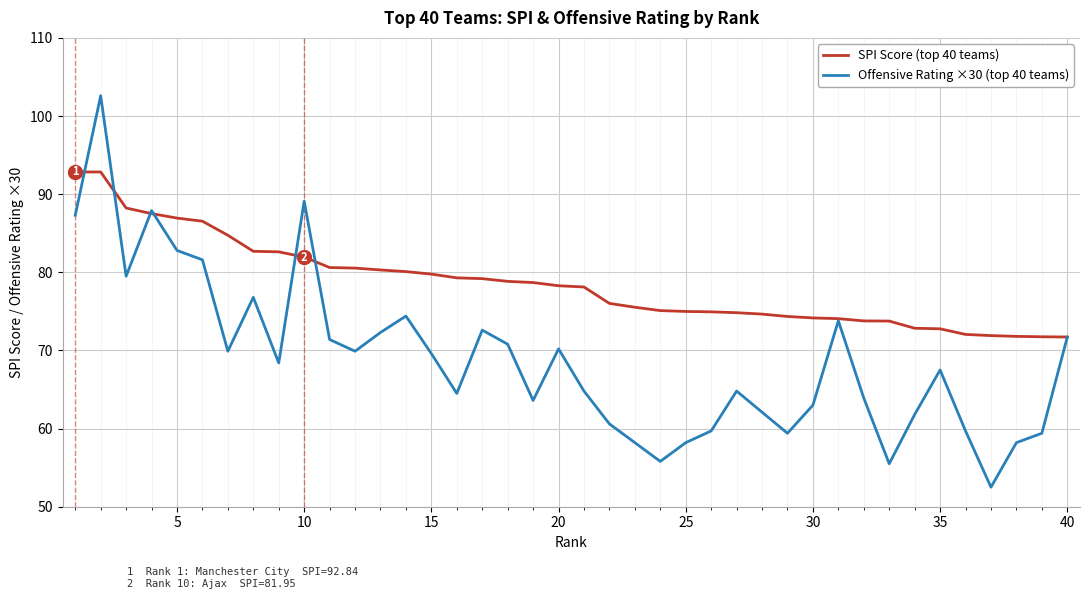

Which series has the largest total across all categories?

SPI Score (top 40 teams)